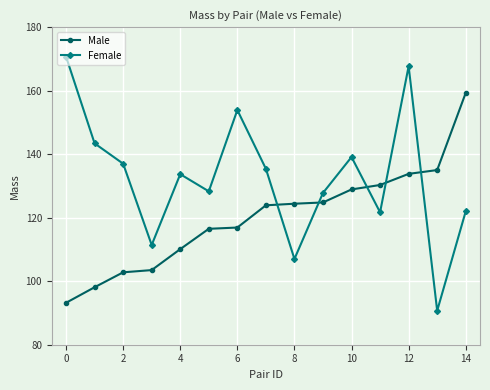

Which series has the largest total across all categories?

Female